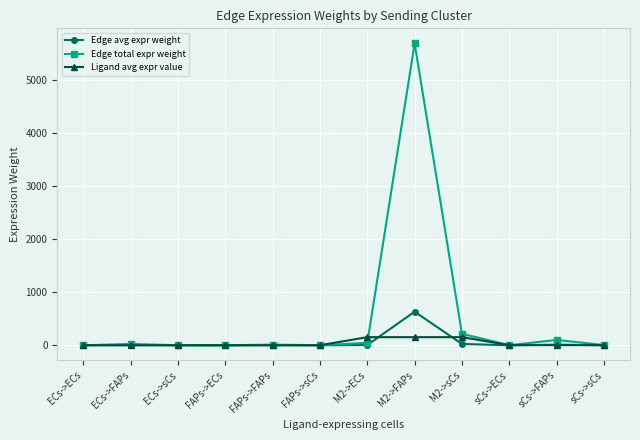

What is the label of the 6th point from the left?

FAPs->sCs